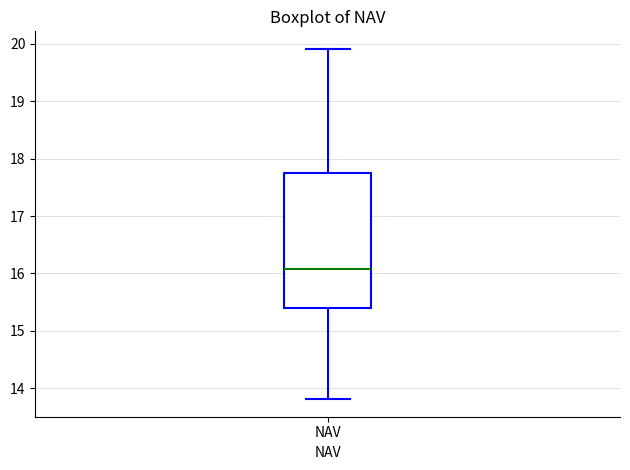

Transcribe this box plot: give where the median line is, the range the box spans, and where the two whiskers end, as read against the y-axis. The values are not printed on the chart, so give them approximately, as read against the axis.

median 16.1, box 15.4 to 17.7, whiskers 13.8 to 19.9